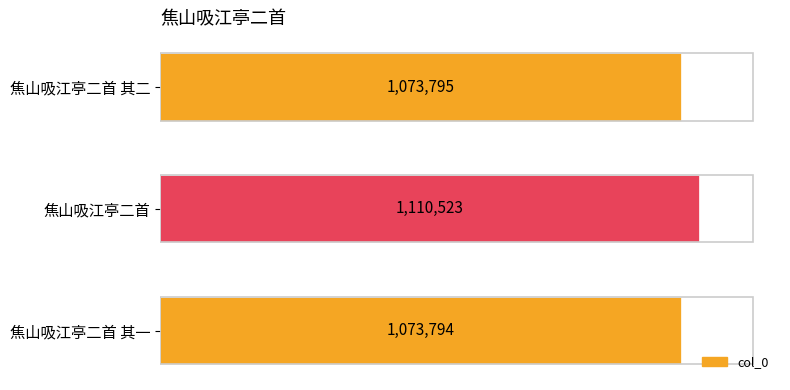

How many series are shown in this chart?

1